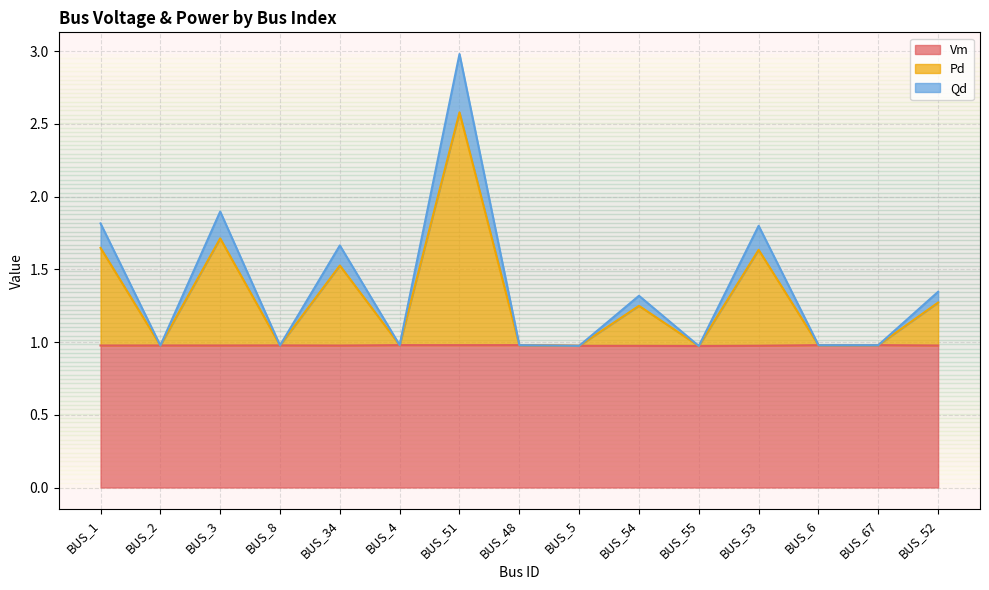

True or false: Pd and Vm cross at least once.

False